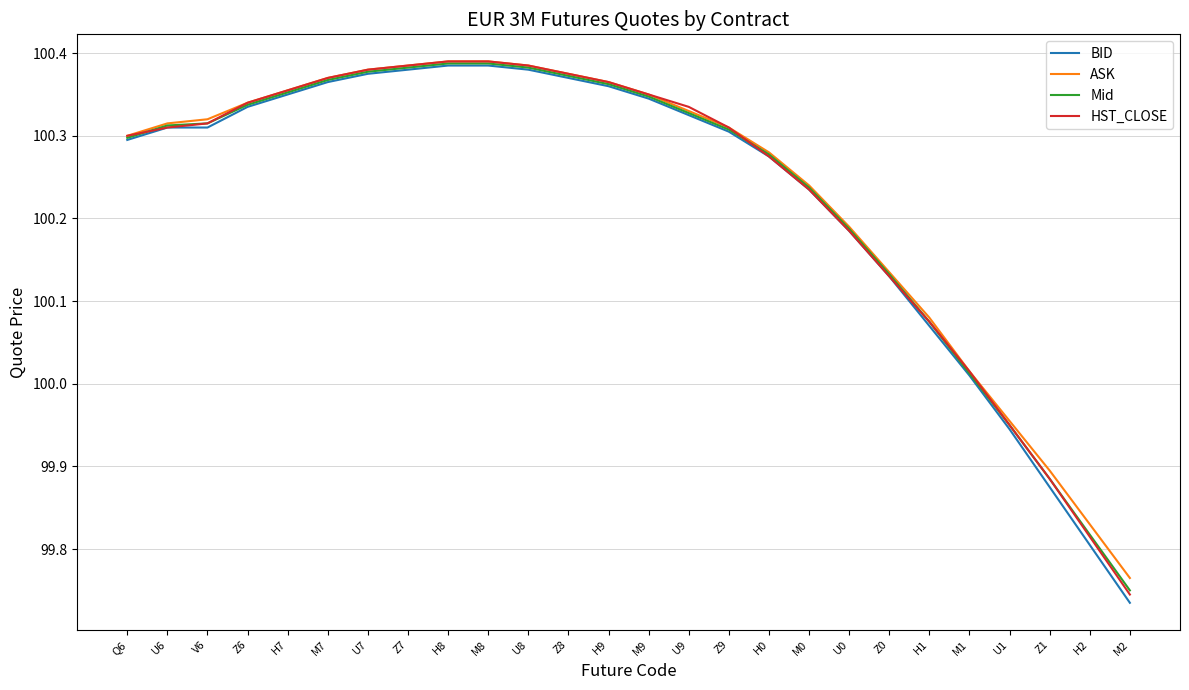

How many lines are shown in the chart?

4